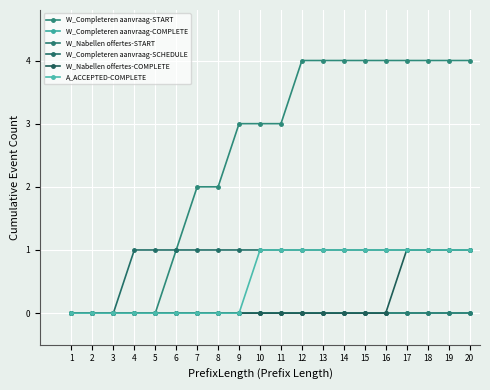

What is the maximum value shown in the chart?

4